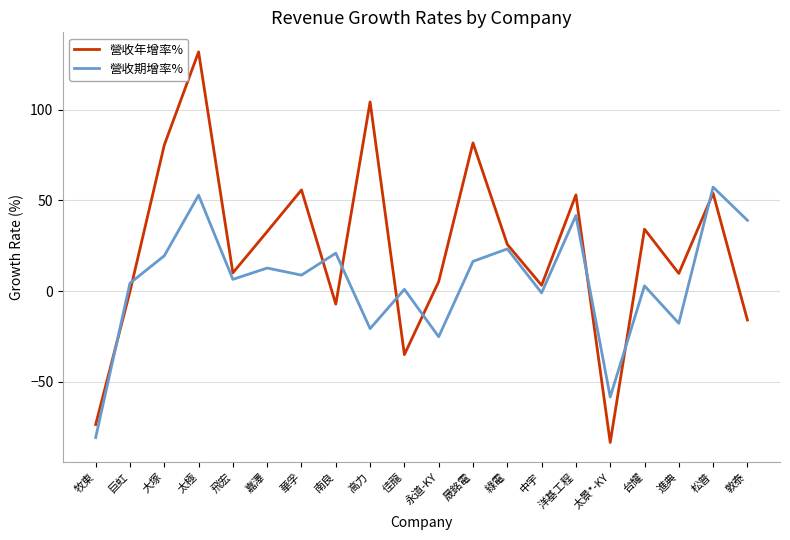

True or false: 營收期增率% has more than 0 interior local peaks.

True